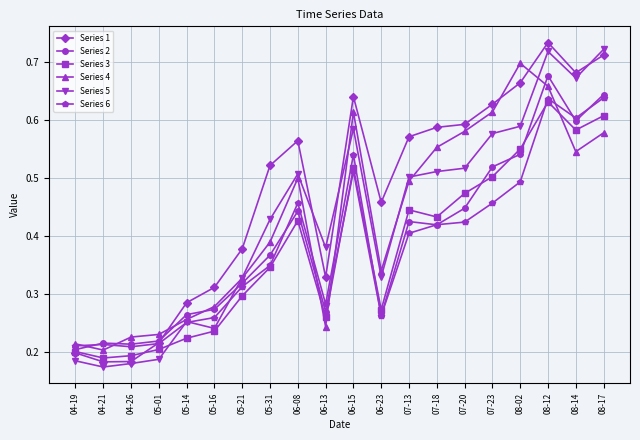

Which series has the largest total across all categories?

Series 1